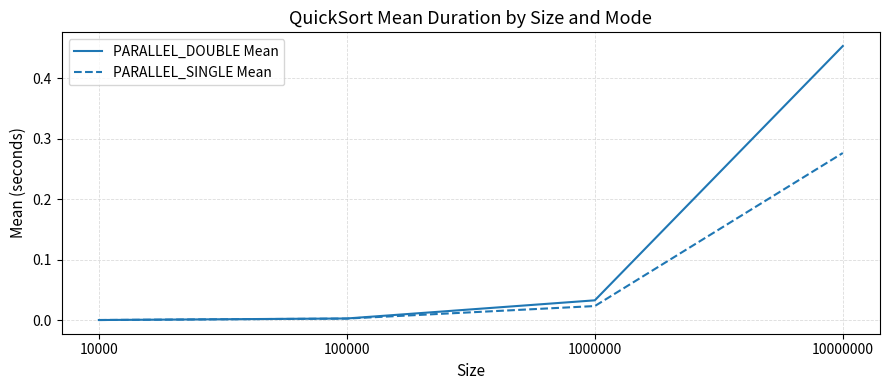

Does the chart have visible grid lines?

Yes